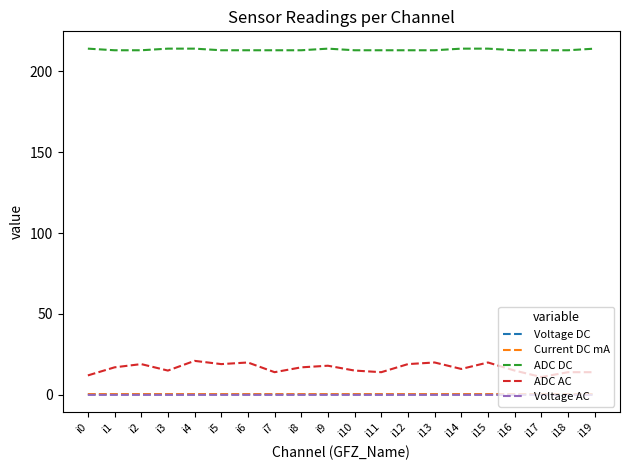

What value does the ADC DC series have at i1?

213.0